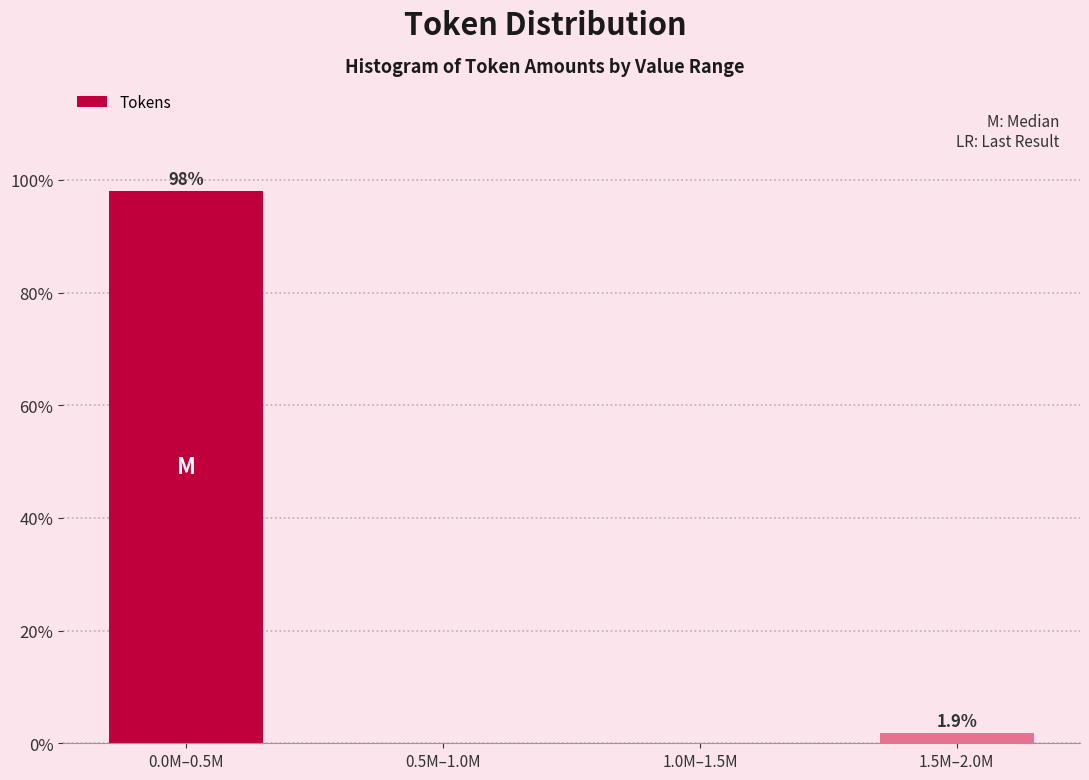

Reading left to right, transcribe all the data shown in this chart.

0.0M–0.5M=98.1	0.5M–1.0M=0.0	1.0M–1.5M=0.0	1.5M–2.0M=1.9